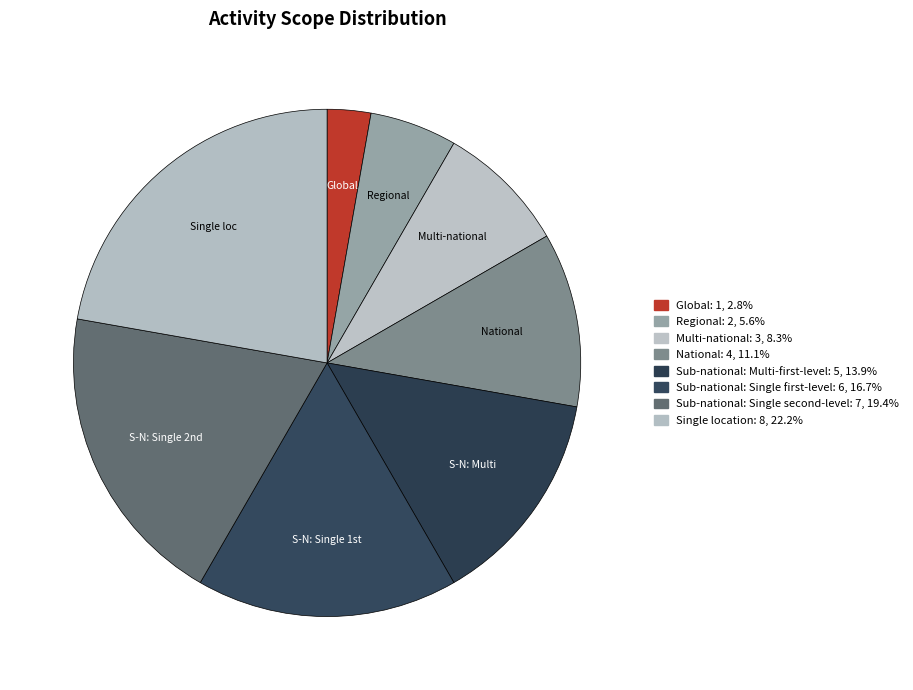

Rank the categories by value from lowest to highest.

Global, Regional, Multi-national, National, Sub-national: Multi-first-level, Sub-national: Single first-level, Sub-national: Single second-level, Single location